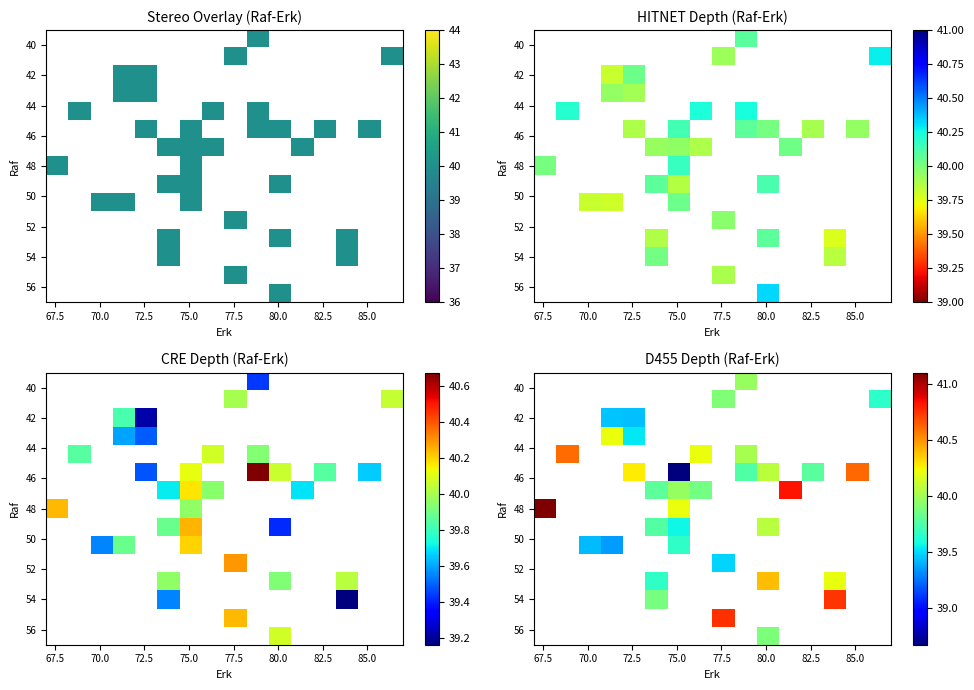

At which category does the chart reach its minimum across all series?

80.0